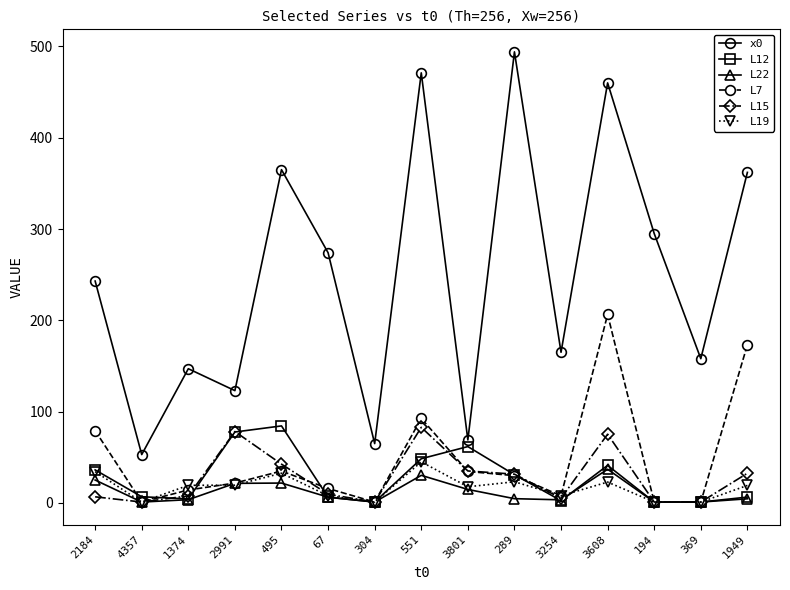

Does the chart display data point markers on the line(s)?

Yes